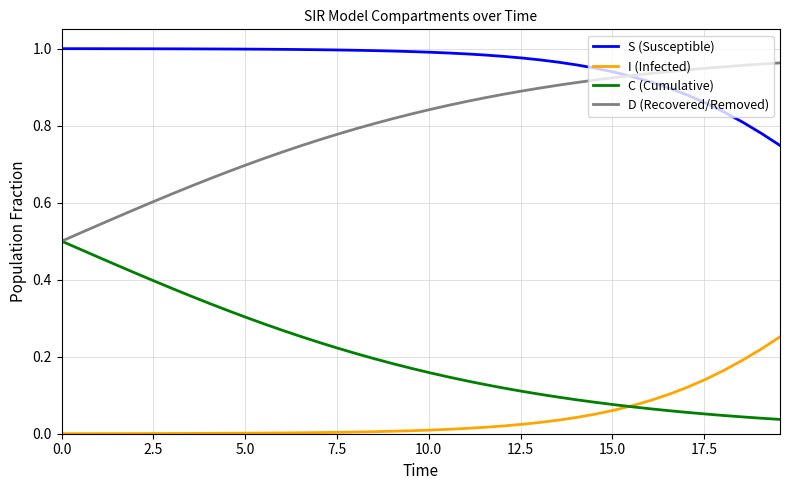

True or false: I (Infected) and D (Recovered/Removed) cross at least once.

False